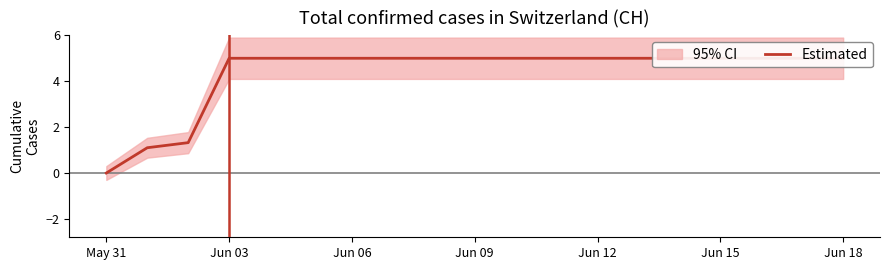

Which label corresponds to the smallest value in the chart?

May 31